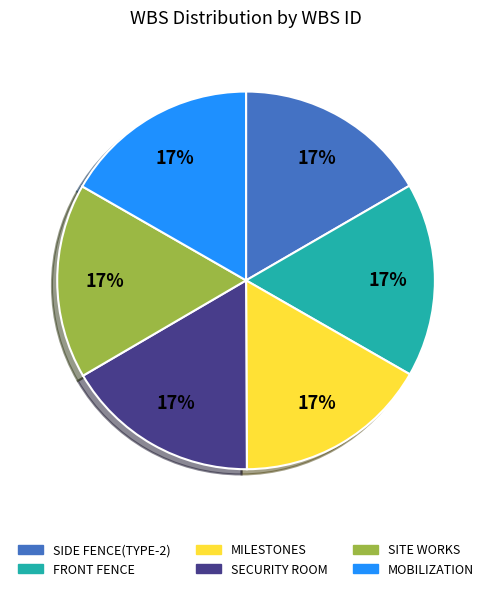

Is the sum of SITE WORKS and FRONT FENCE greater than half?

No